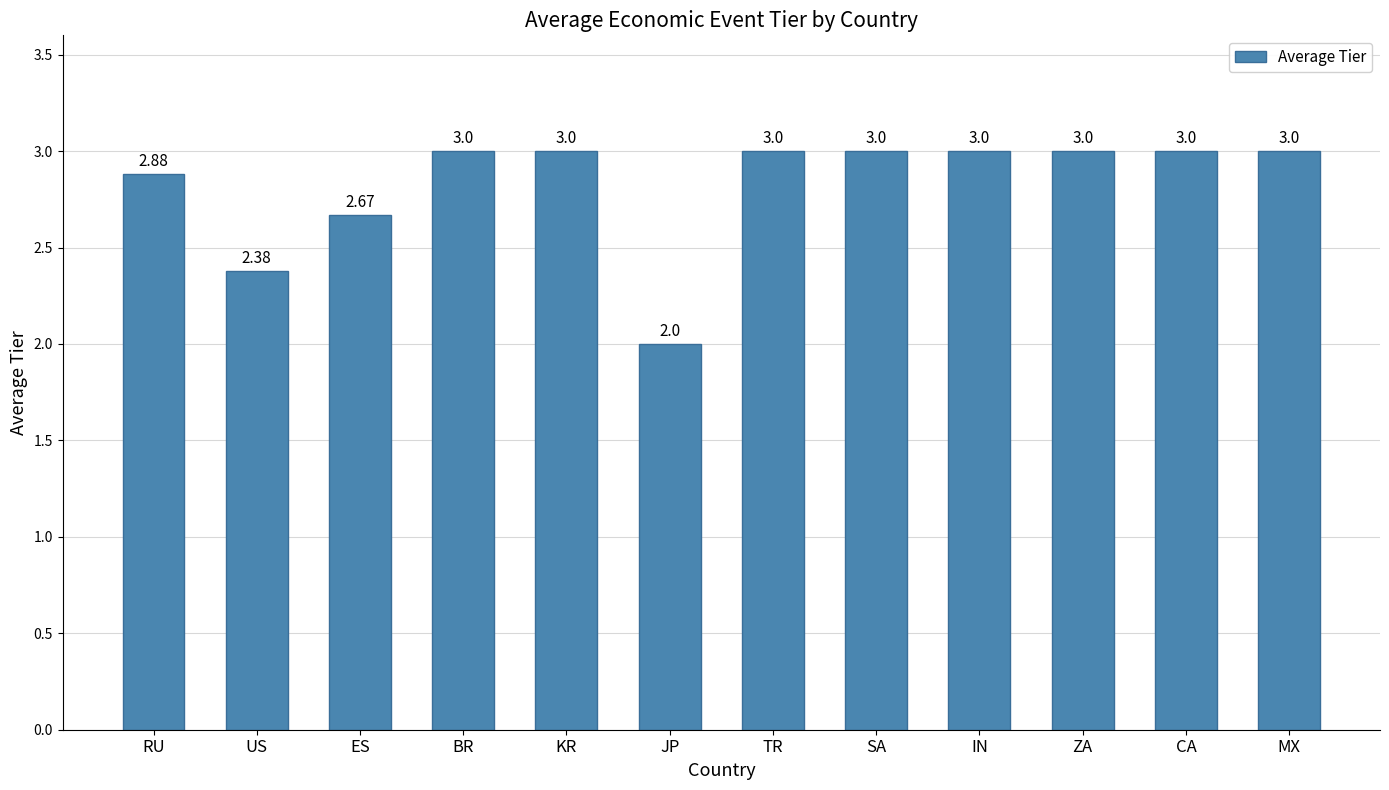

What is the difference between the maximum and minimum values?

1.0